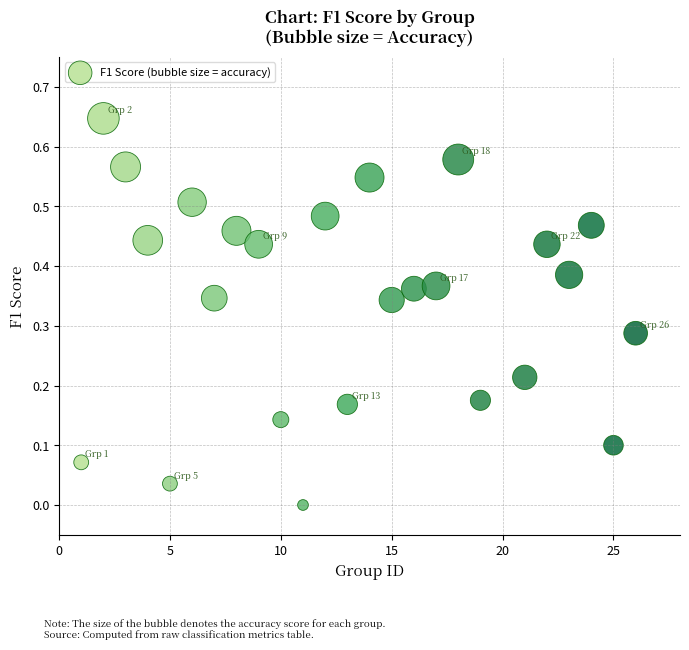

What is the range of X values (max minus min)?

25.0